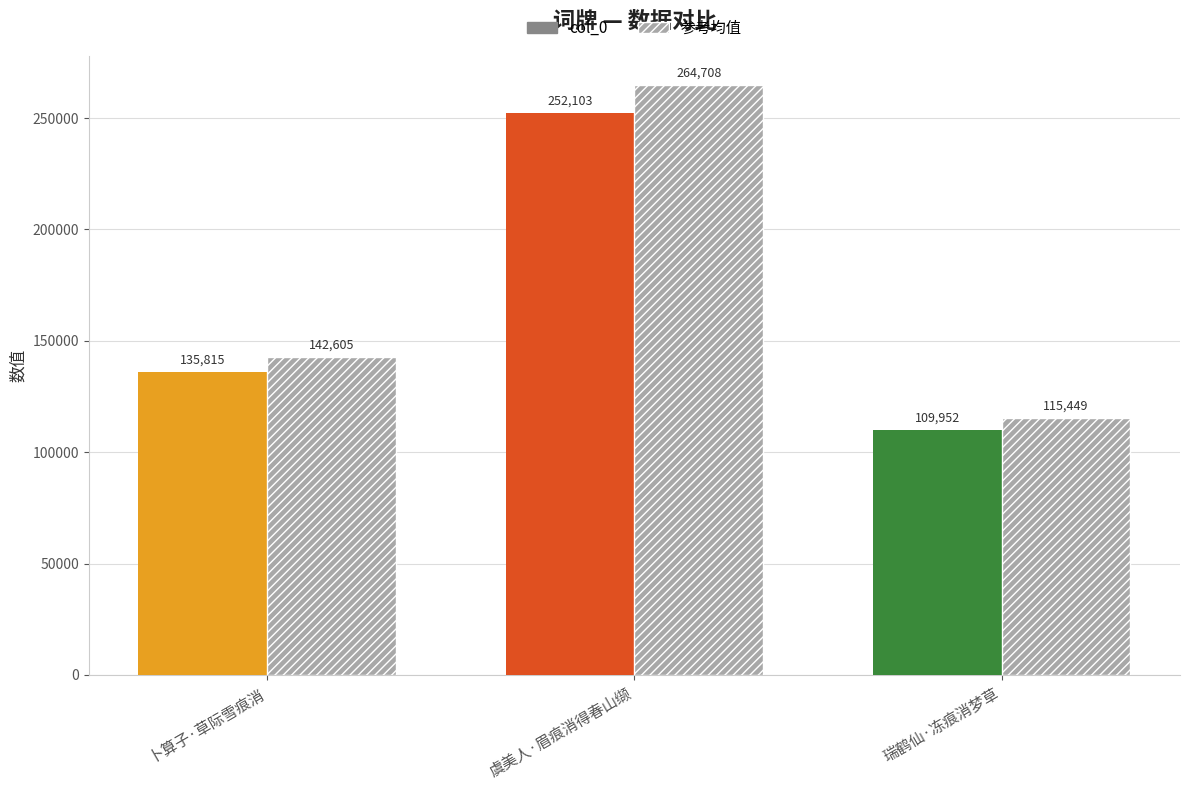

Is it true that 参考均值 equals 154697.8 at 瑞鹤仙·冻痕消梦草?

False